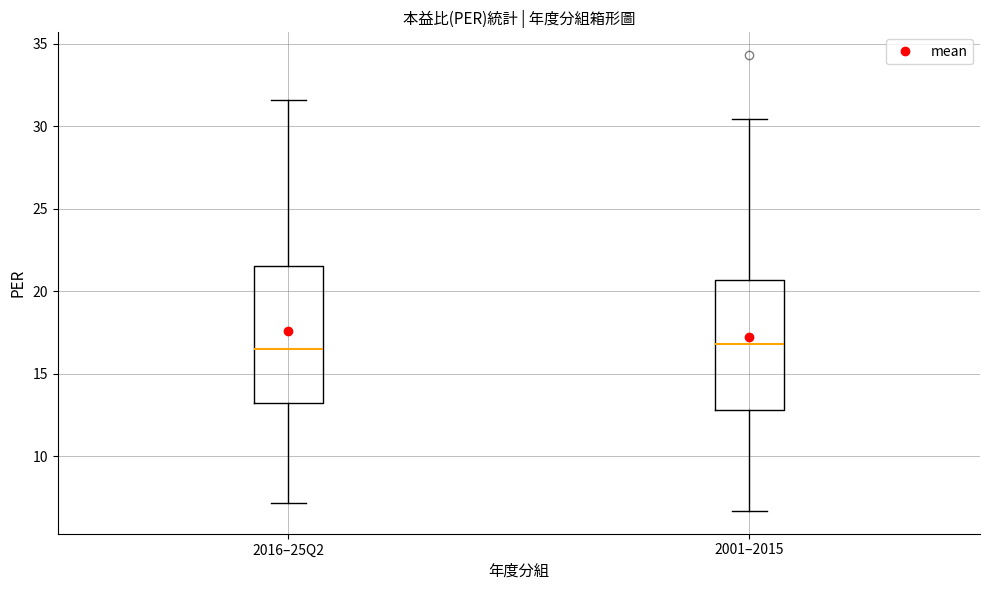

Where is the upper edge of the box for 2016–25Q2 on the y-axis? The values are not printed on the chart, so give them approximately, as read against the axis.

21.5